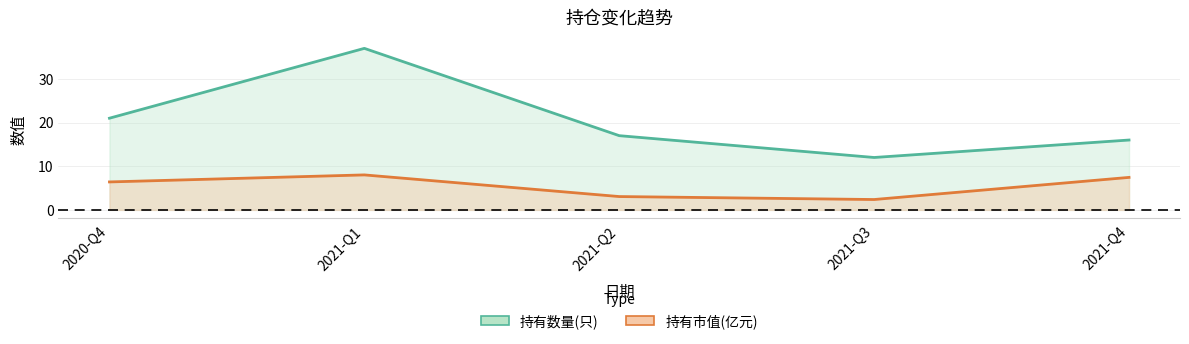

Which series has the largest total across all categories?

持有数量(只)